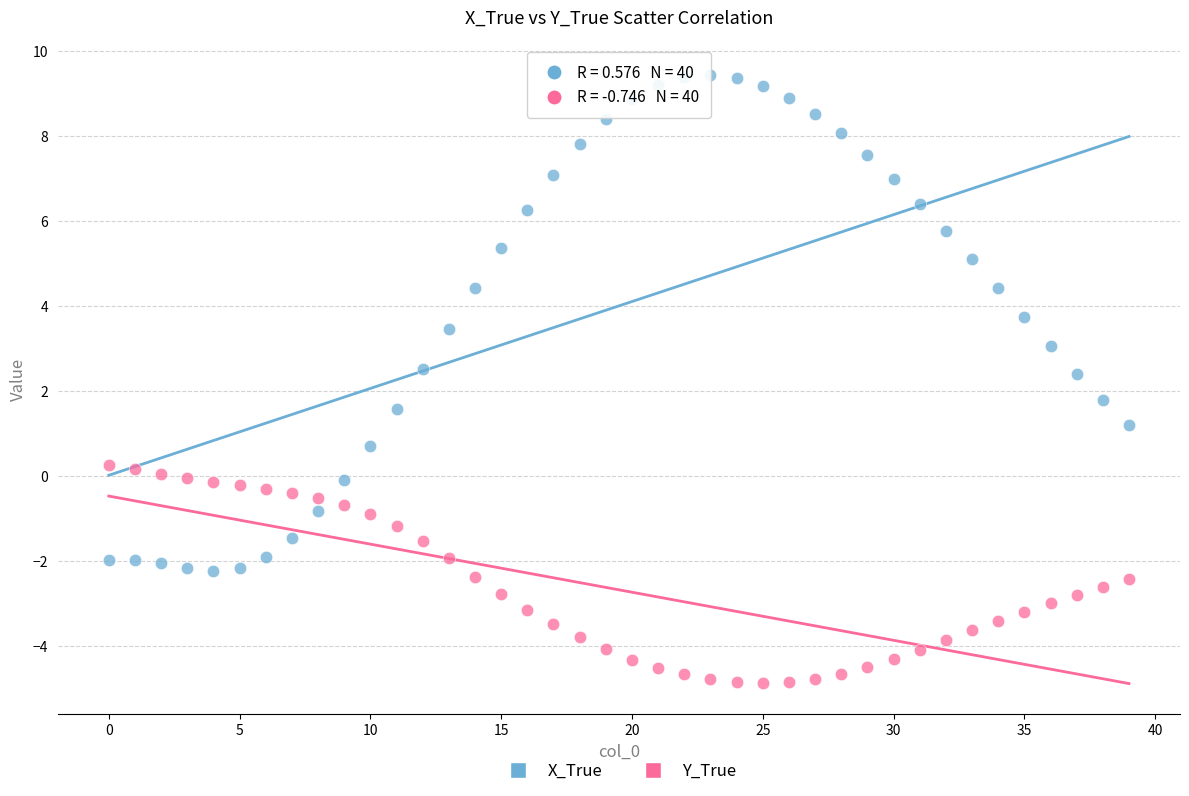

Which series reaches the minimum Y coordinate?

Y_True